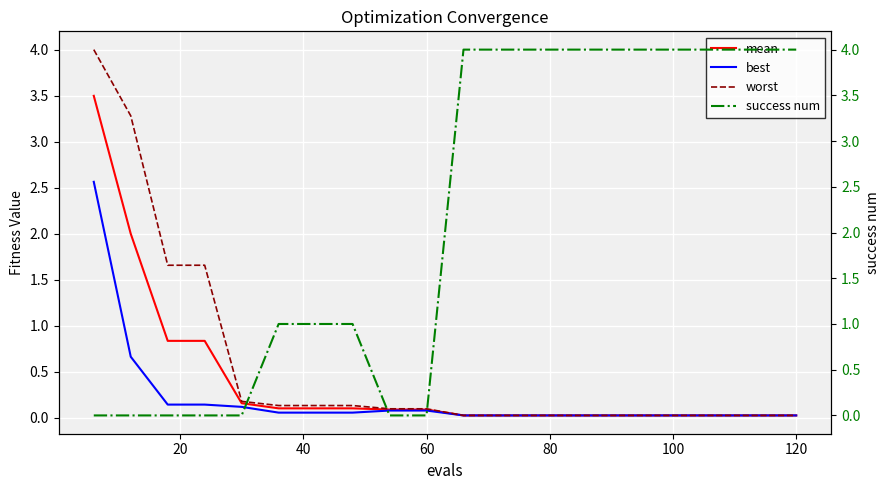

Which series has the largest range (max minus min)?

success num